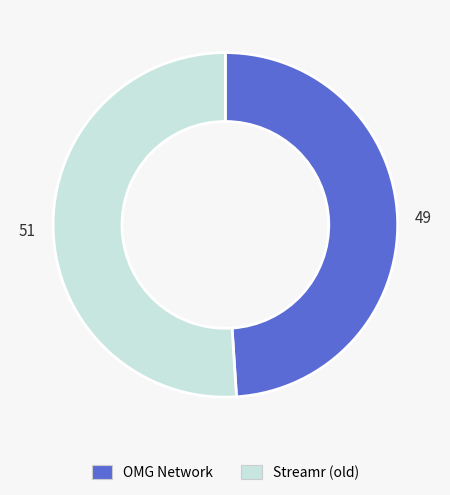

Does any single category account for the majority?

Yes